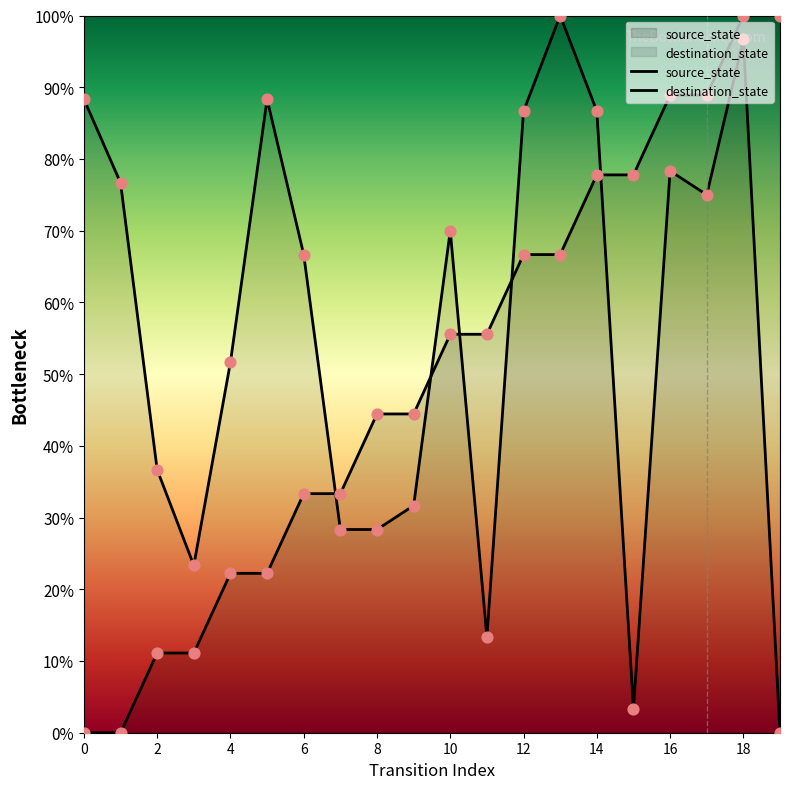

Which series reaches the maximum Y coordinate?

source_state